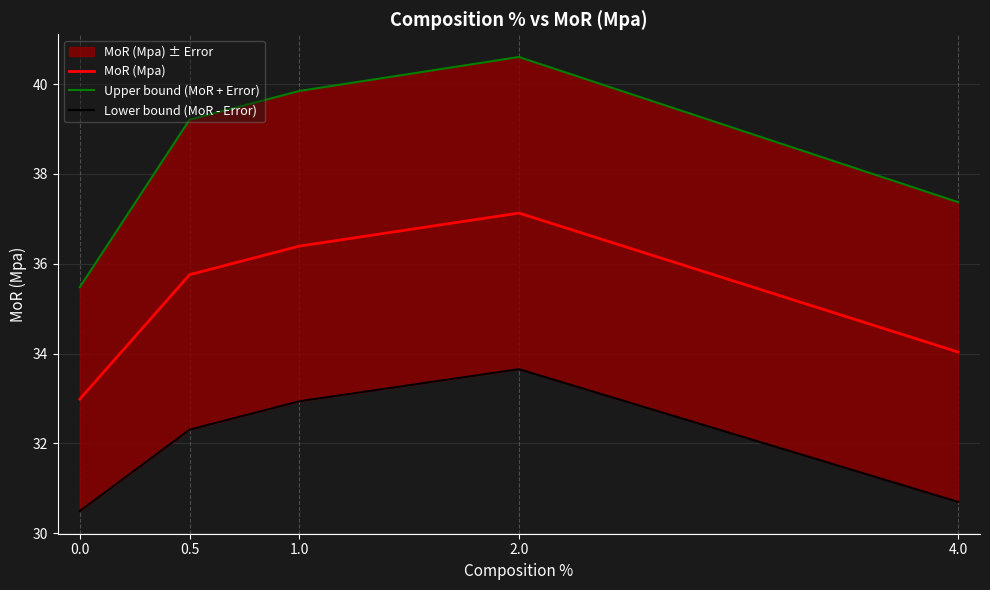

List the series in order of their overall mean, highest first.

Upper bound (MoR + Error), MoR (Mpa), Lower bound (MoR - Error)